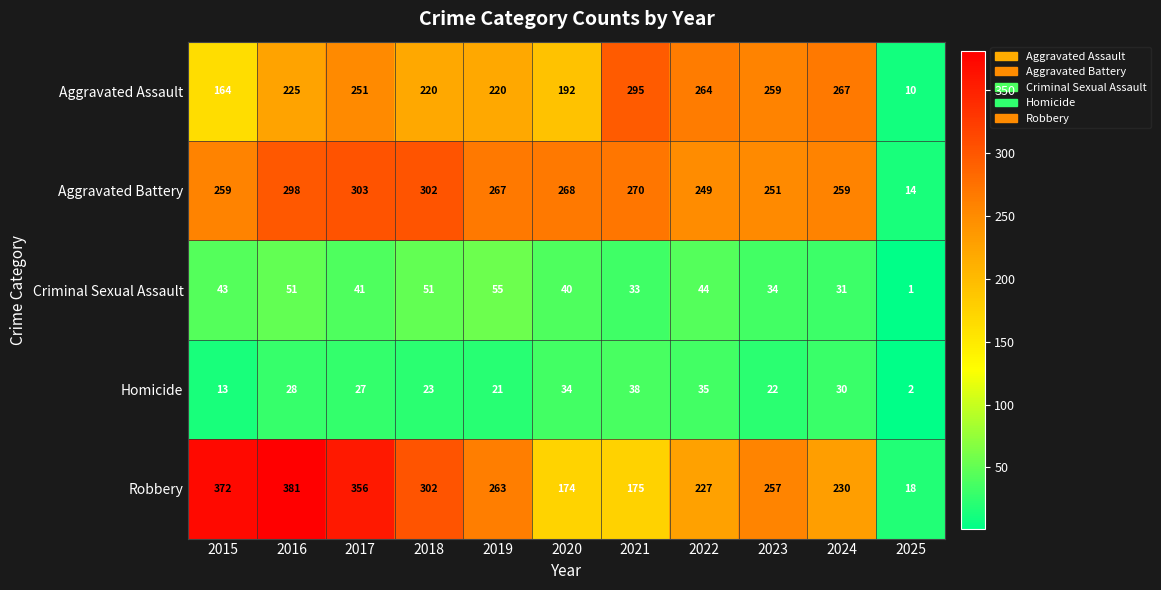

How many series are shown in this chart?

5